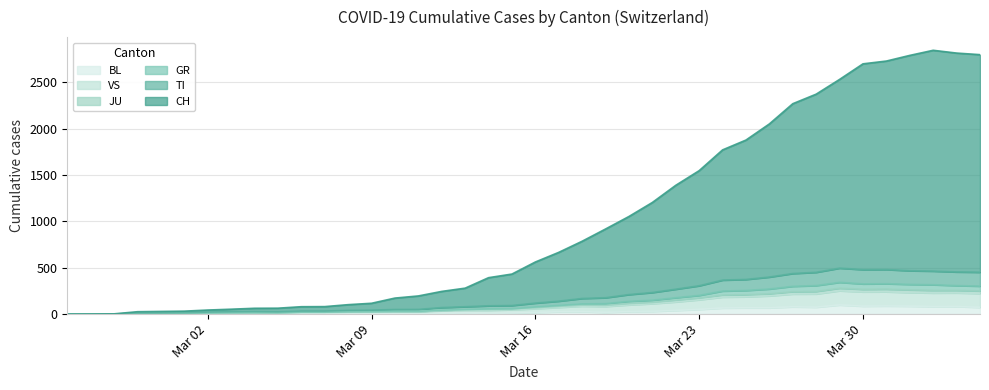

Rank the series by their maximum value, from highest to lowest.

CH, TI, GR, JU, VS, BL